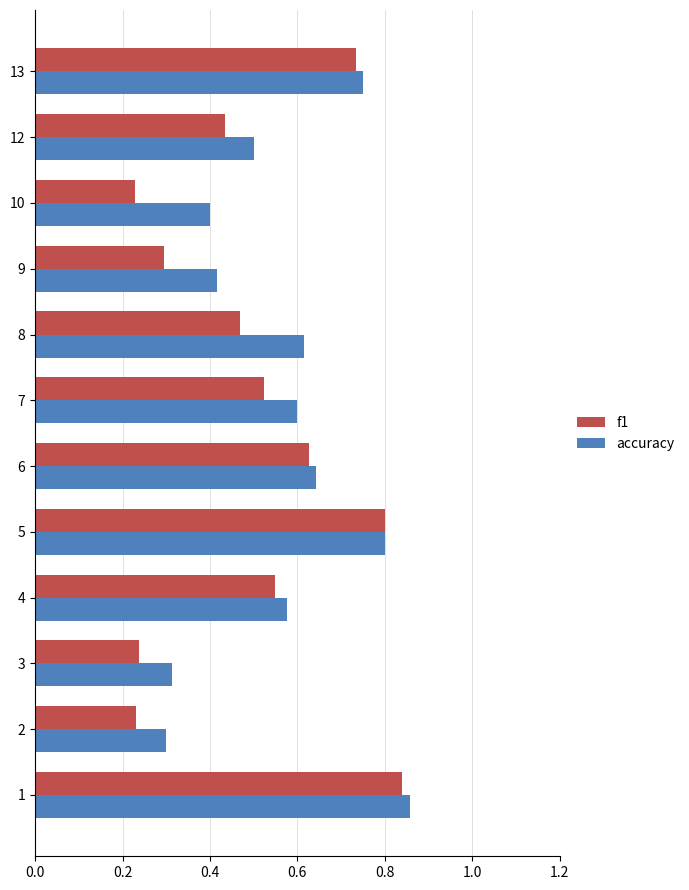

Which series has the largest range (max minus min)?

f1